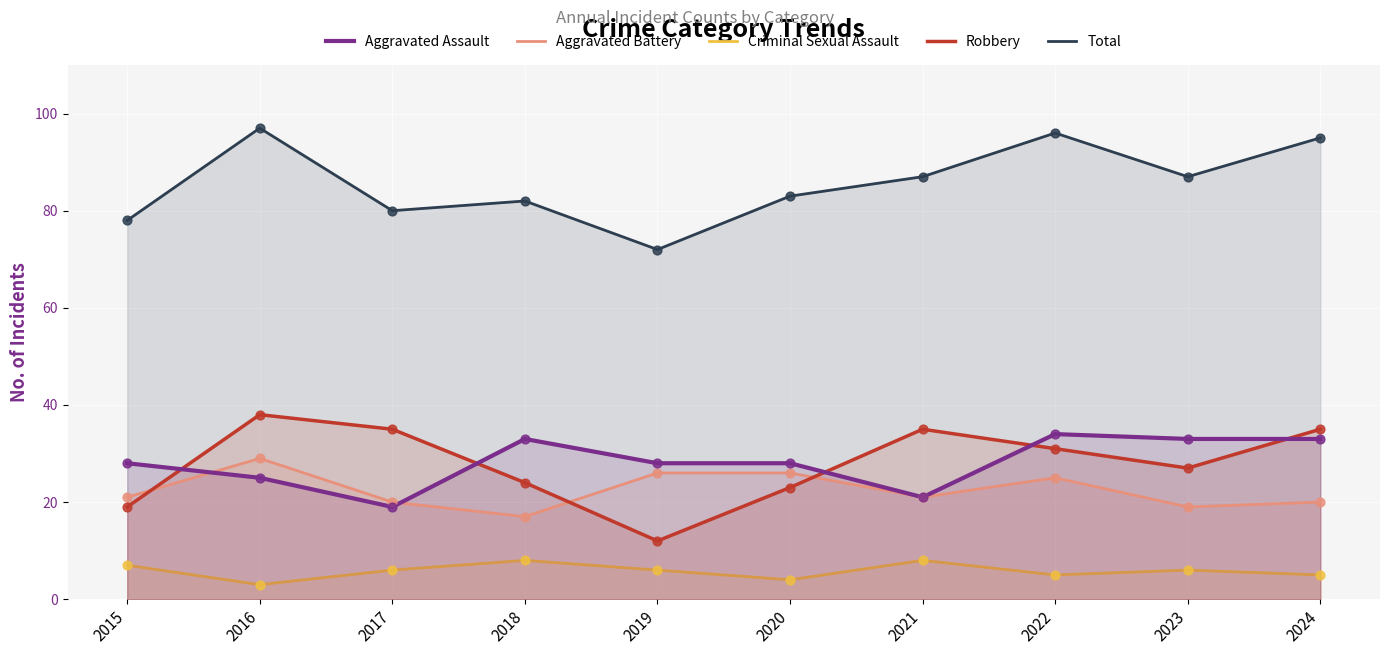

At how many categories does at least one series exceed 51?

10